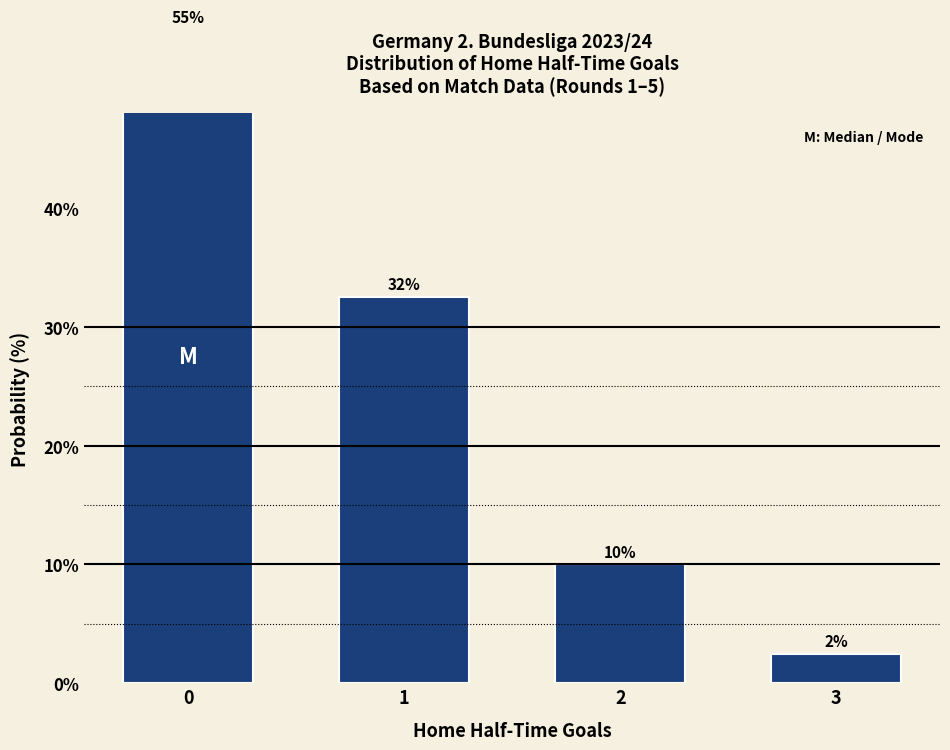

Reading right to left, extract all data points from this chart.

3=2.5	2=10.0	1=32.5	0=55.0